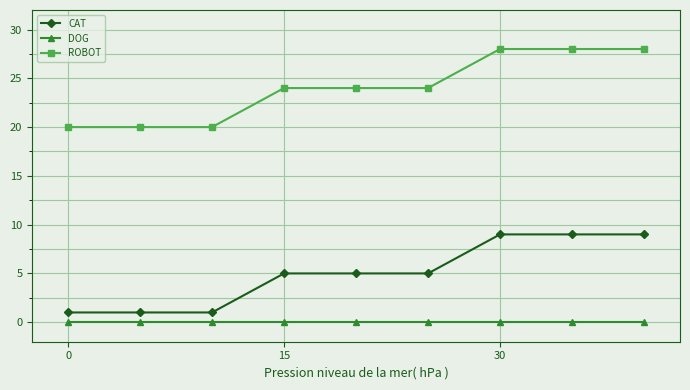

True or false: CAT and DOG cross at least once.

False